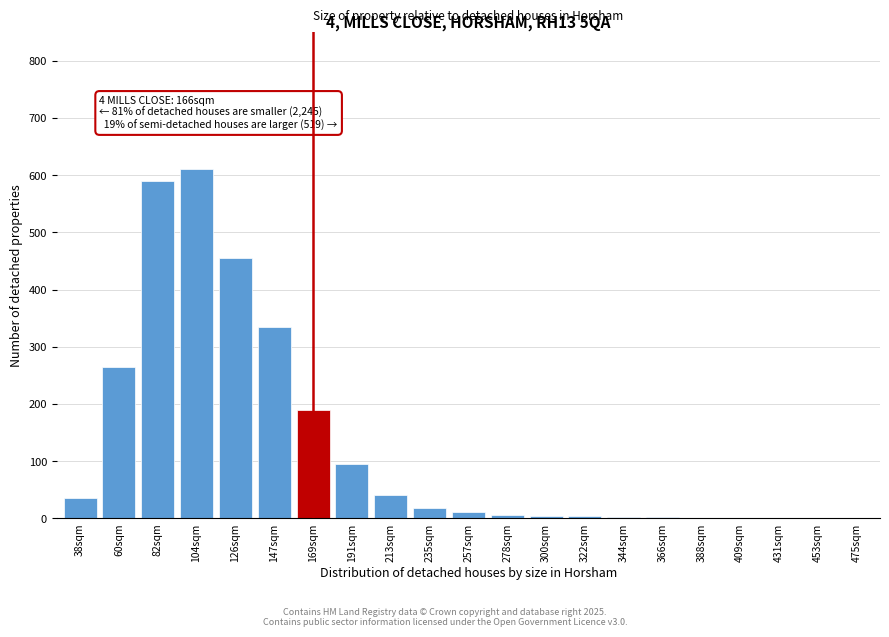

What is the maximum value shown in the chart?

610